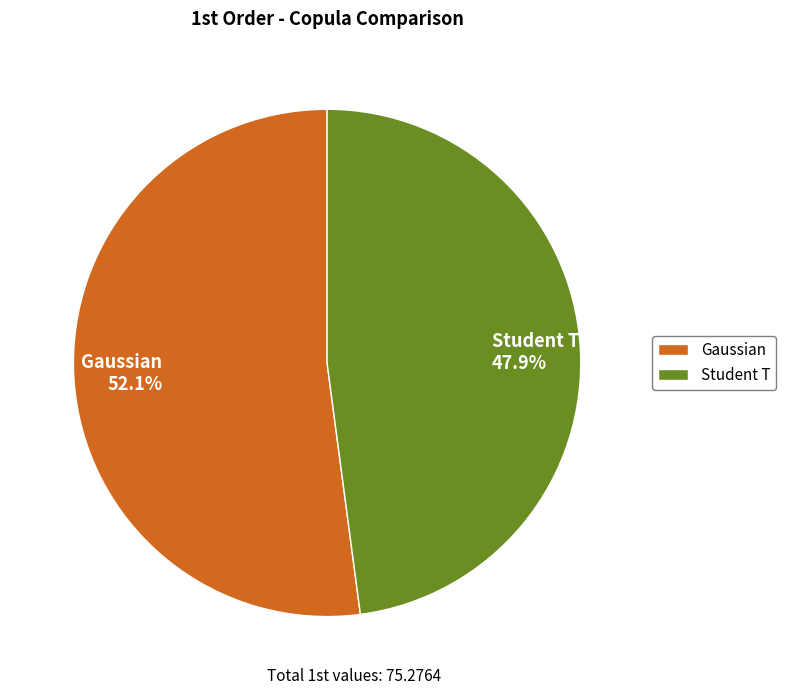

What is the majority slice?

Gaussian